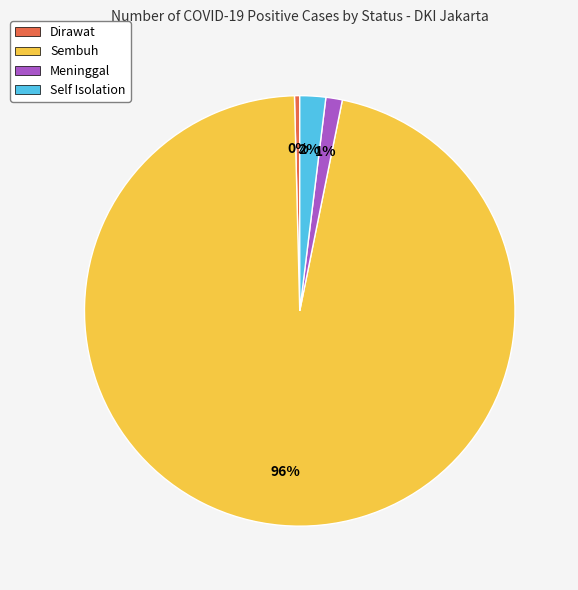

To the nearest percent, what is the combined percentage of Self Isolation and Dirawat?

2%